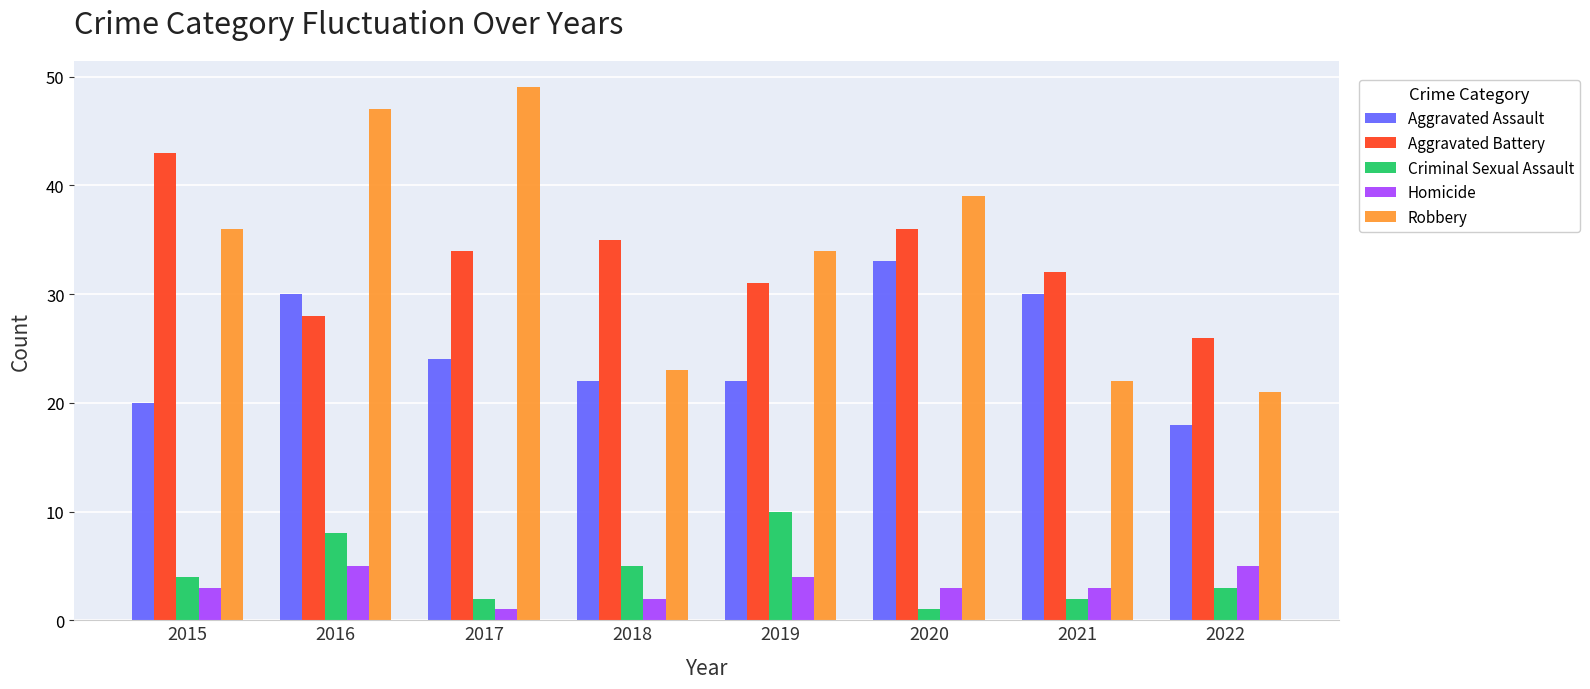

At which category is the sum across all series the highest?

2016